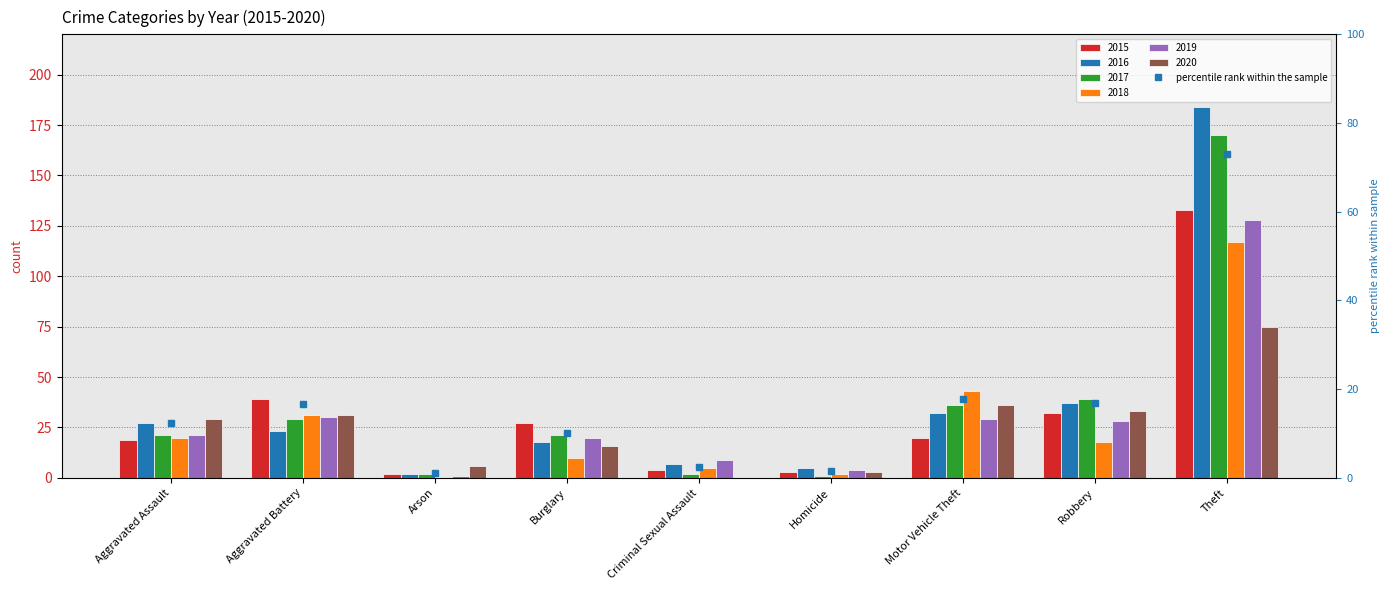

What is the label of the 7th bar from the left?

Motor Vehicle Theft